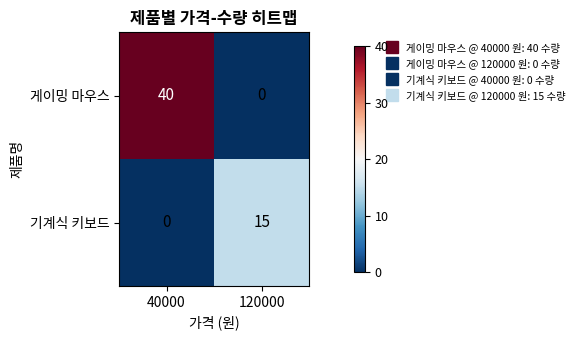

At which category does the chart reach its peak across all series?

40000